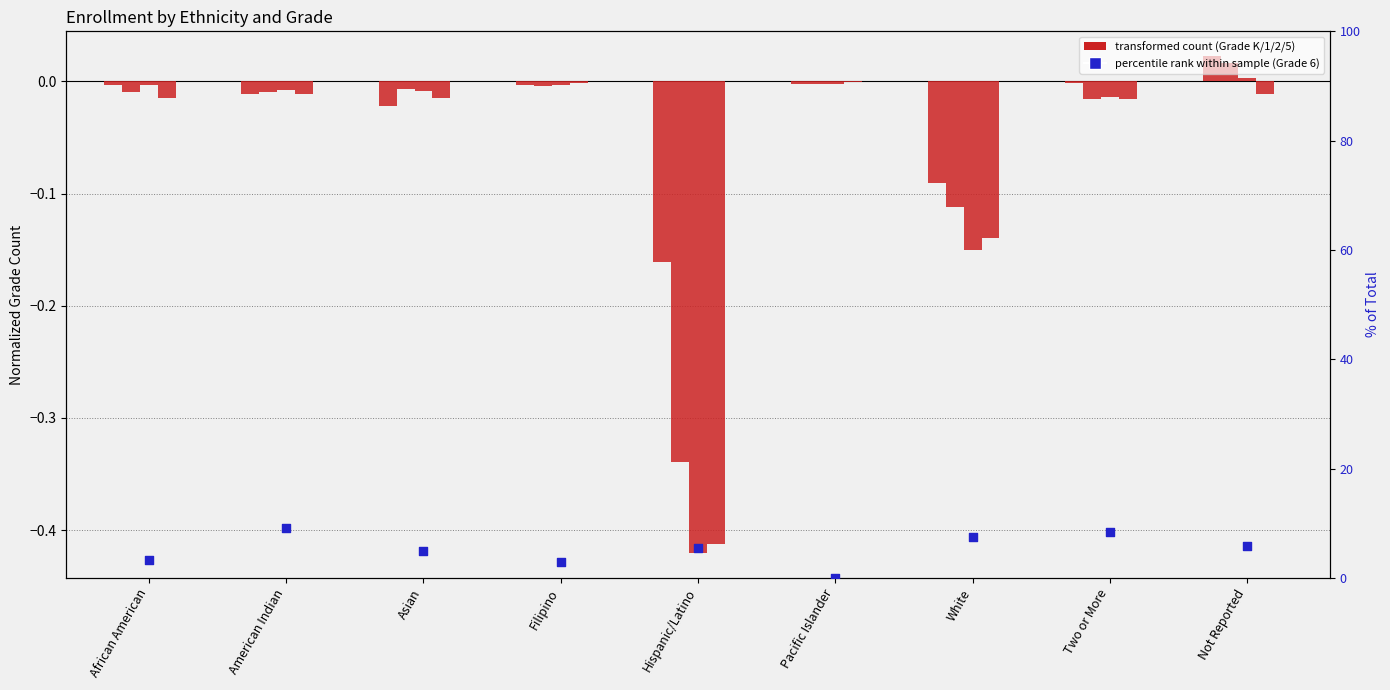

Which series contains the highest Y value?

Grade 6 (% of Total)